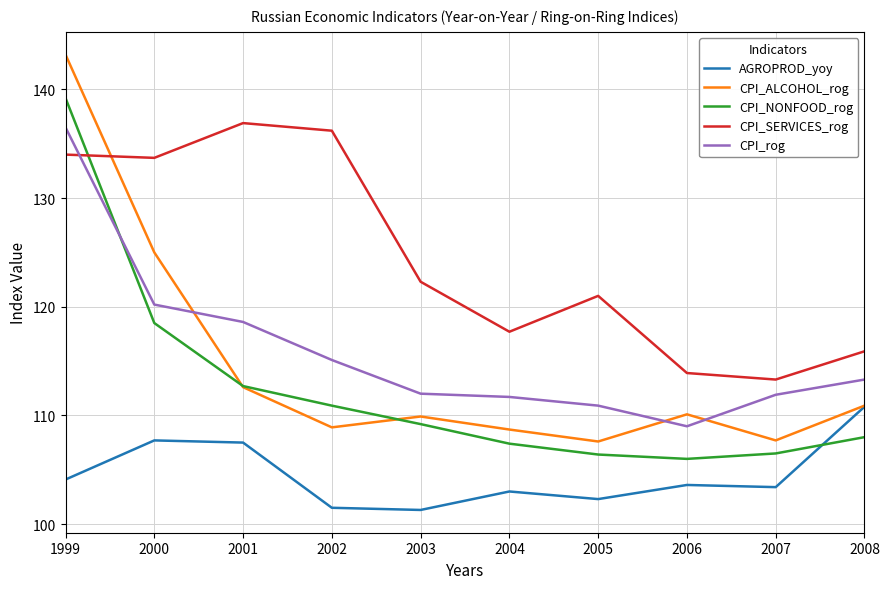

At which label does CPI_NONFOOD_rog reach its peak?

1999